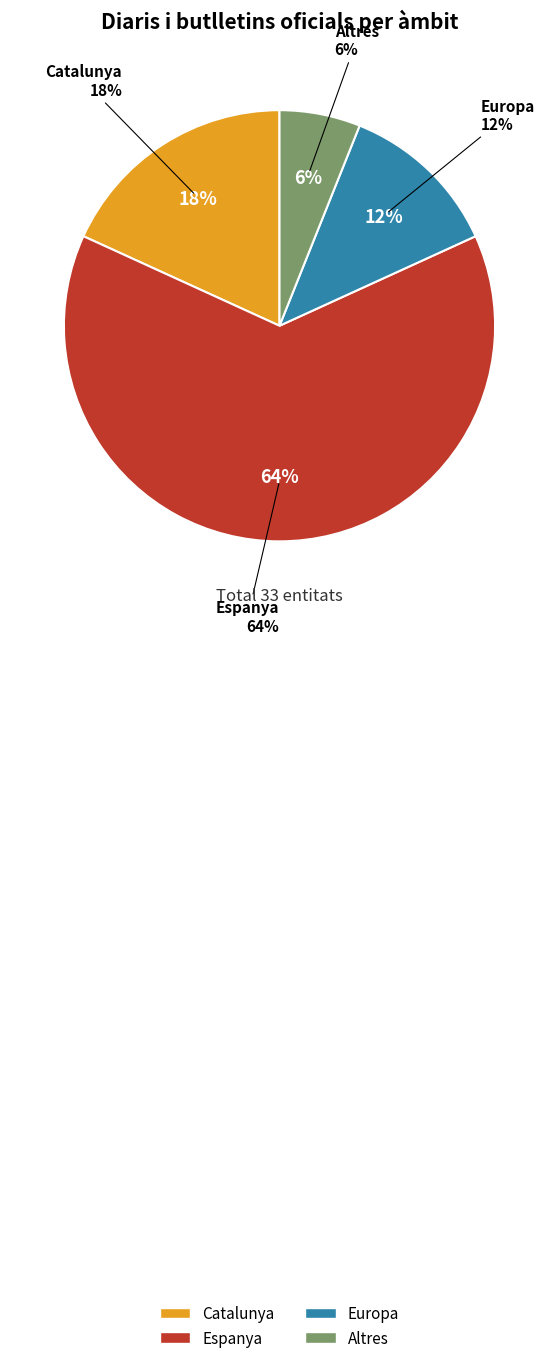

Rank the categories by value from lowest to highest.

Altres, Europa, Catalunya, Espanya